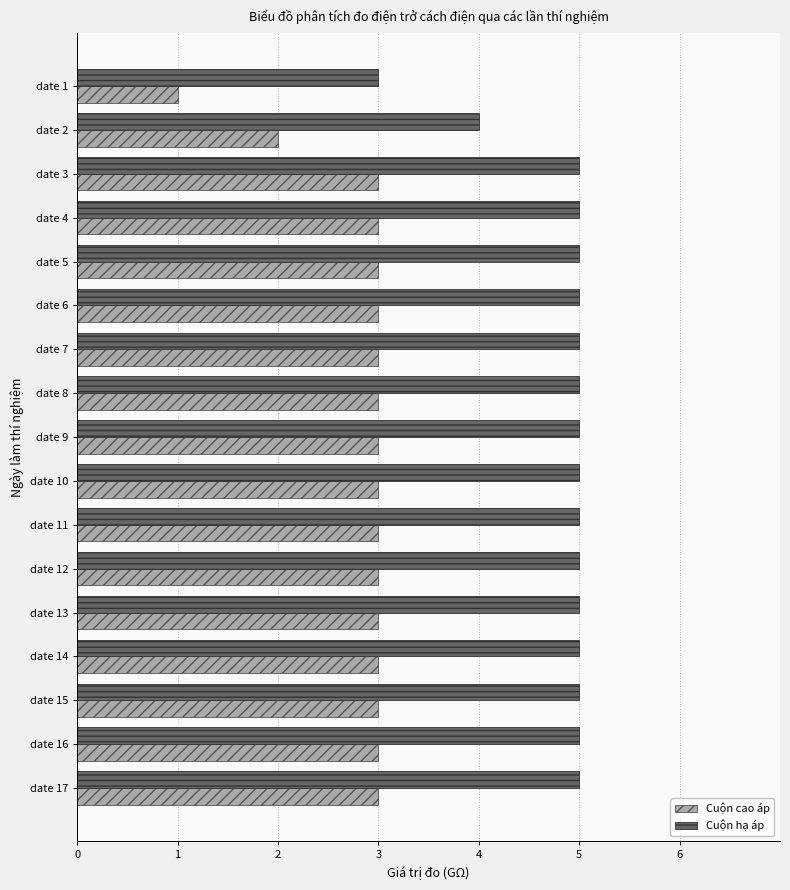

What is the average value of the Cuộn cao áp series?

3